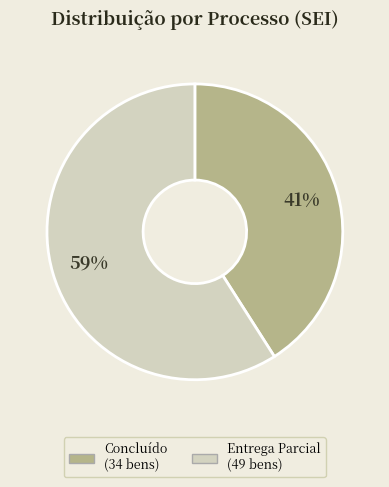

To the nearest percent, what is the average slice percentage?

50%